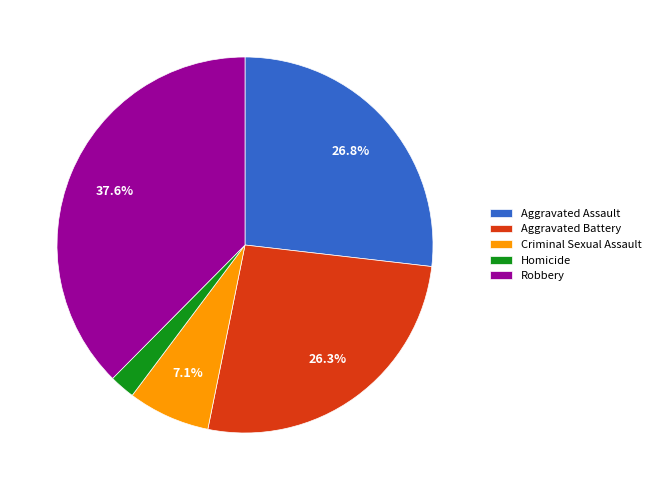

Is the sum of Aggravated Battery and Homicide greater than half?

No